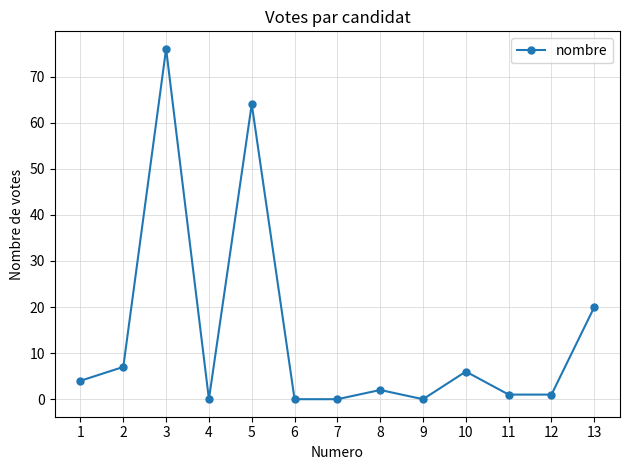

What is the value of the 8th point from the left?

2